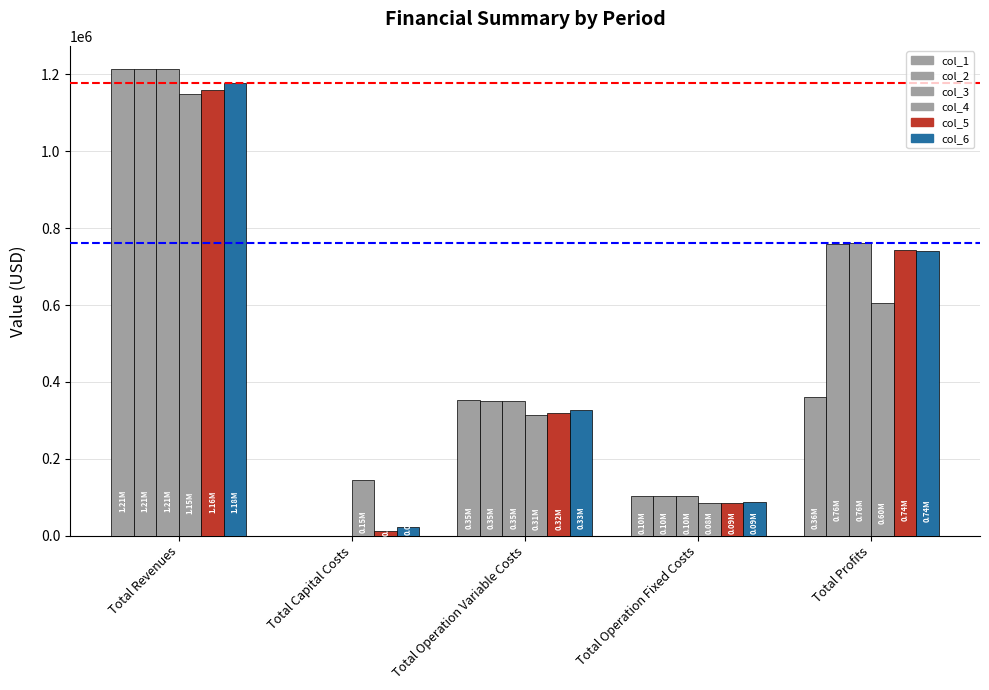

Between Total Profits and Total Revenues, which is larger?

Total Revenues